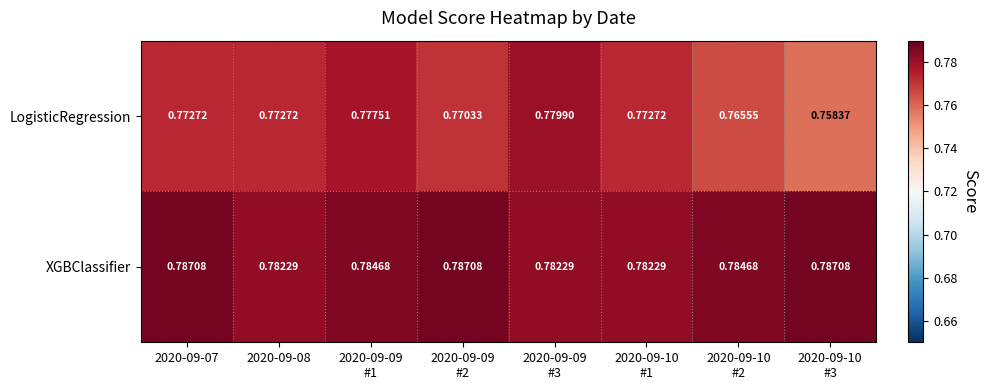

Which series has the largest total across all categories?

XGBClassifier